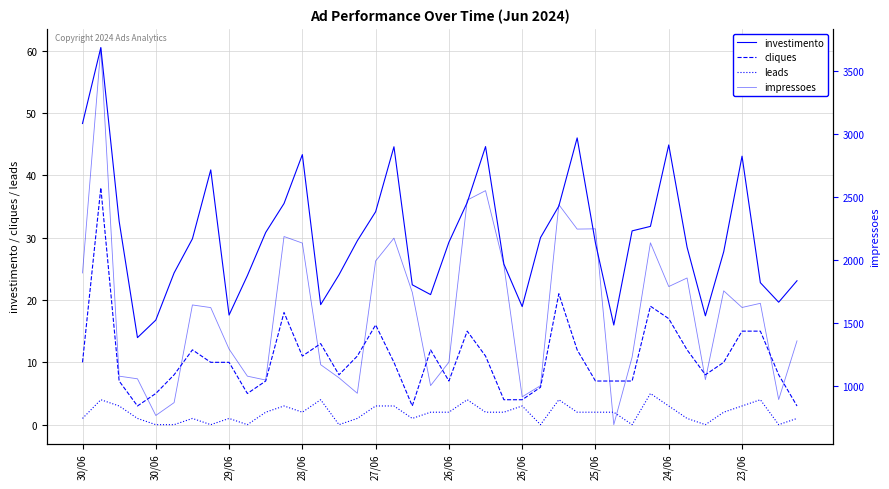

Does the chart display data point markers on the line(s)?

No